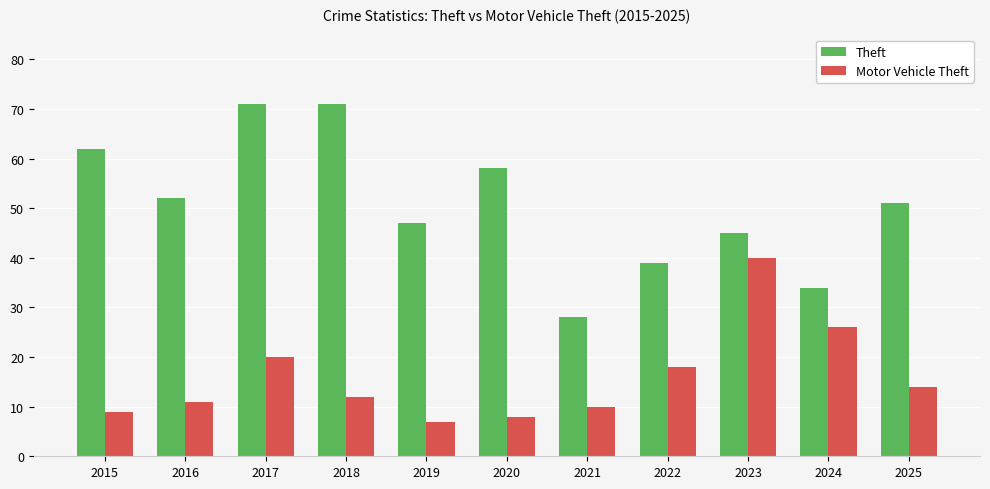

What is the difference between the Theft values at 2021 and 2019?

19